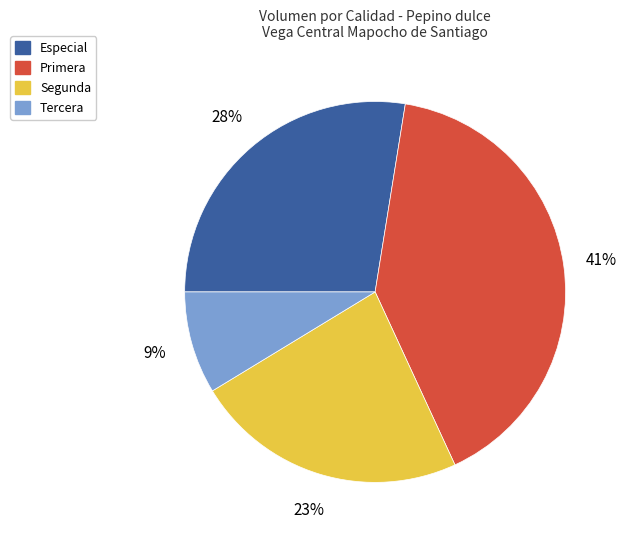

True or false: Especial accounts for 28% of the total.

True